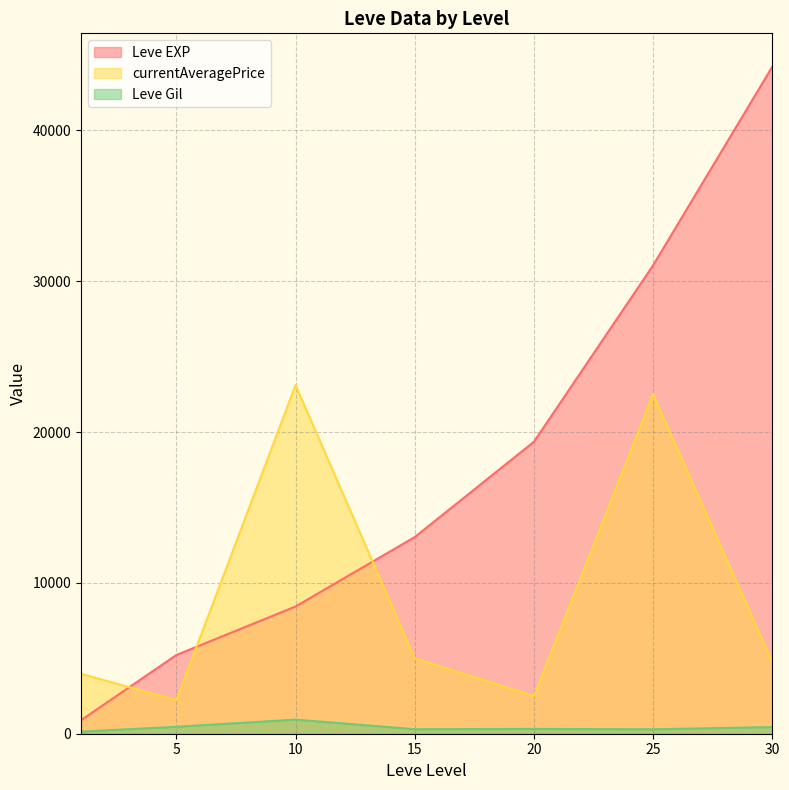

The currentAveragePrice series shows 5000 at 15. True or false?

True